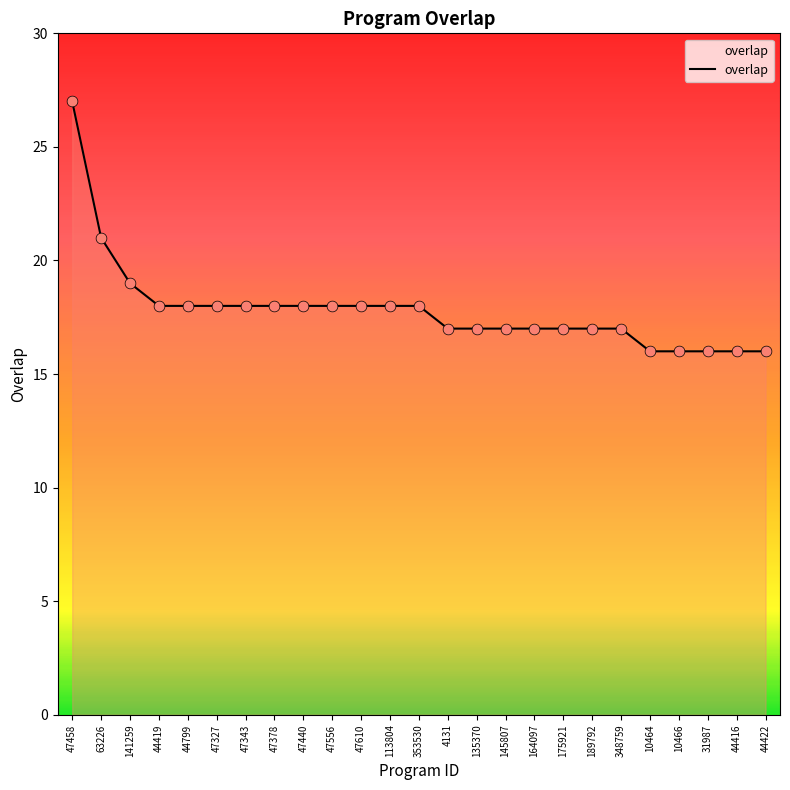

Which has a higher value, 10464 or 175921?

175921